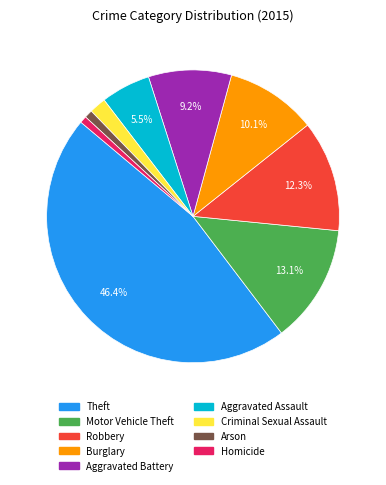

Which has a higher value, Criminal Sexual Assault or Arson?

Criminal Sexual Assault